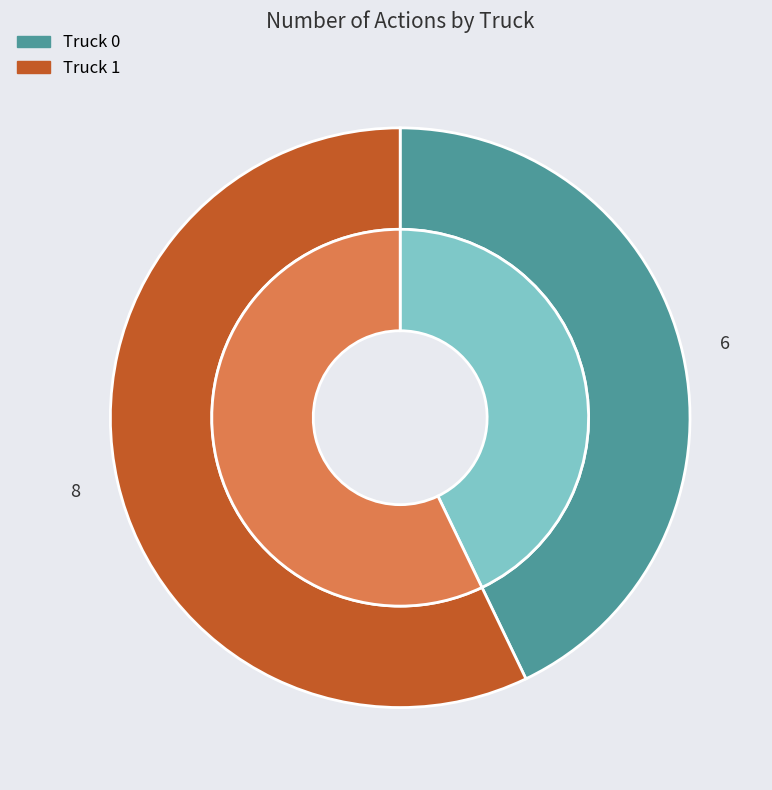

To the nearest percent, what portion does Truck 0 represent?

43%